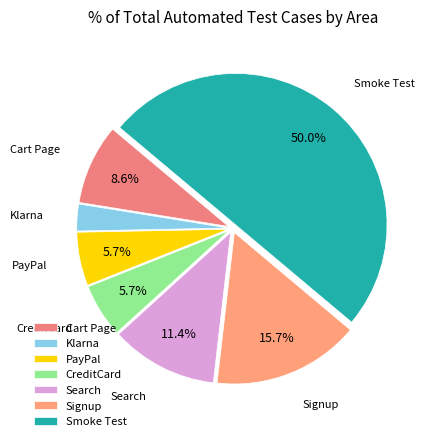

How many segments does this pie chart have?

7